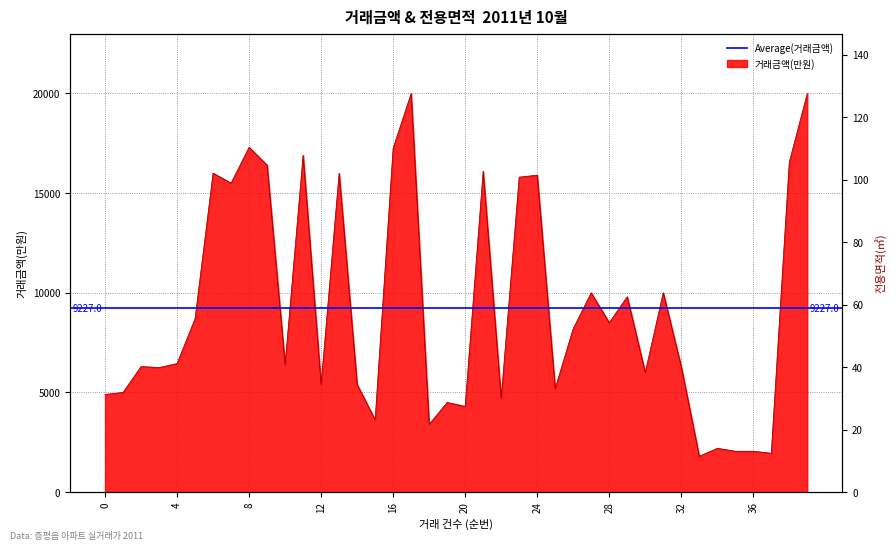

The chart shows a value of 3310 at 1. True or false?

False